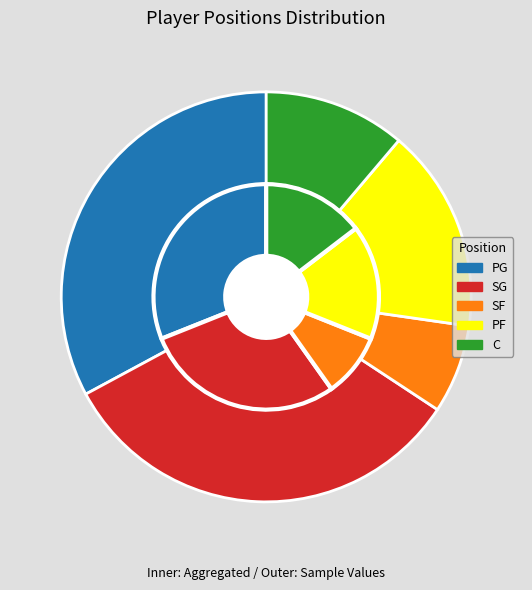

Approximately how many times larger is the value at SF compared to C?

0.6